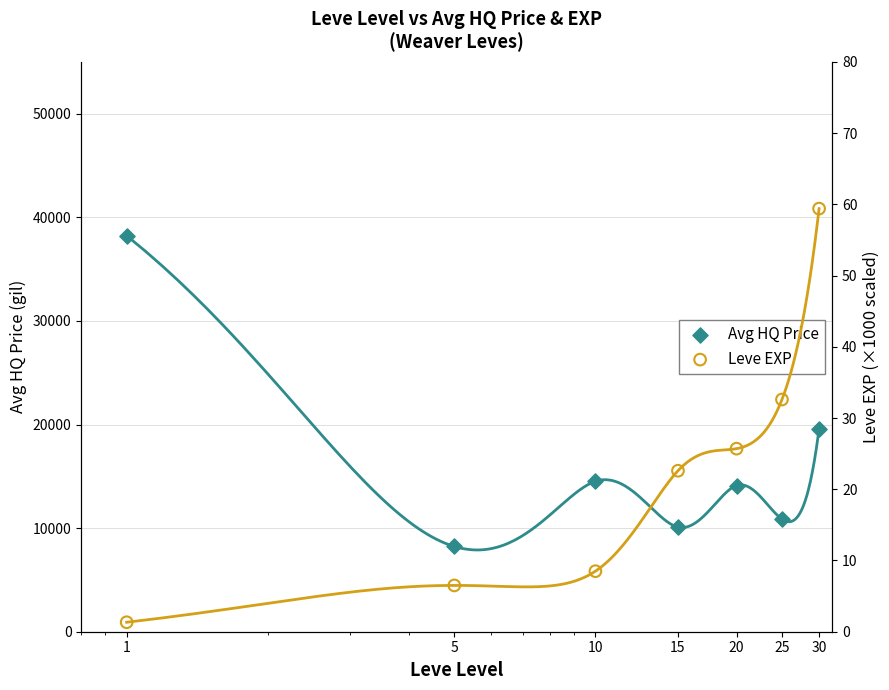

At how many categories does at least one series exceed 32383?

1